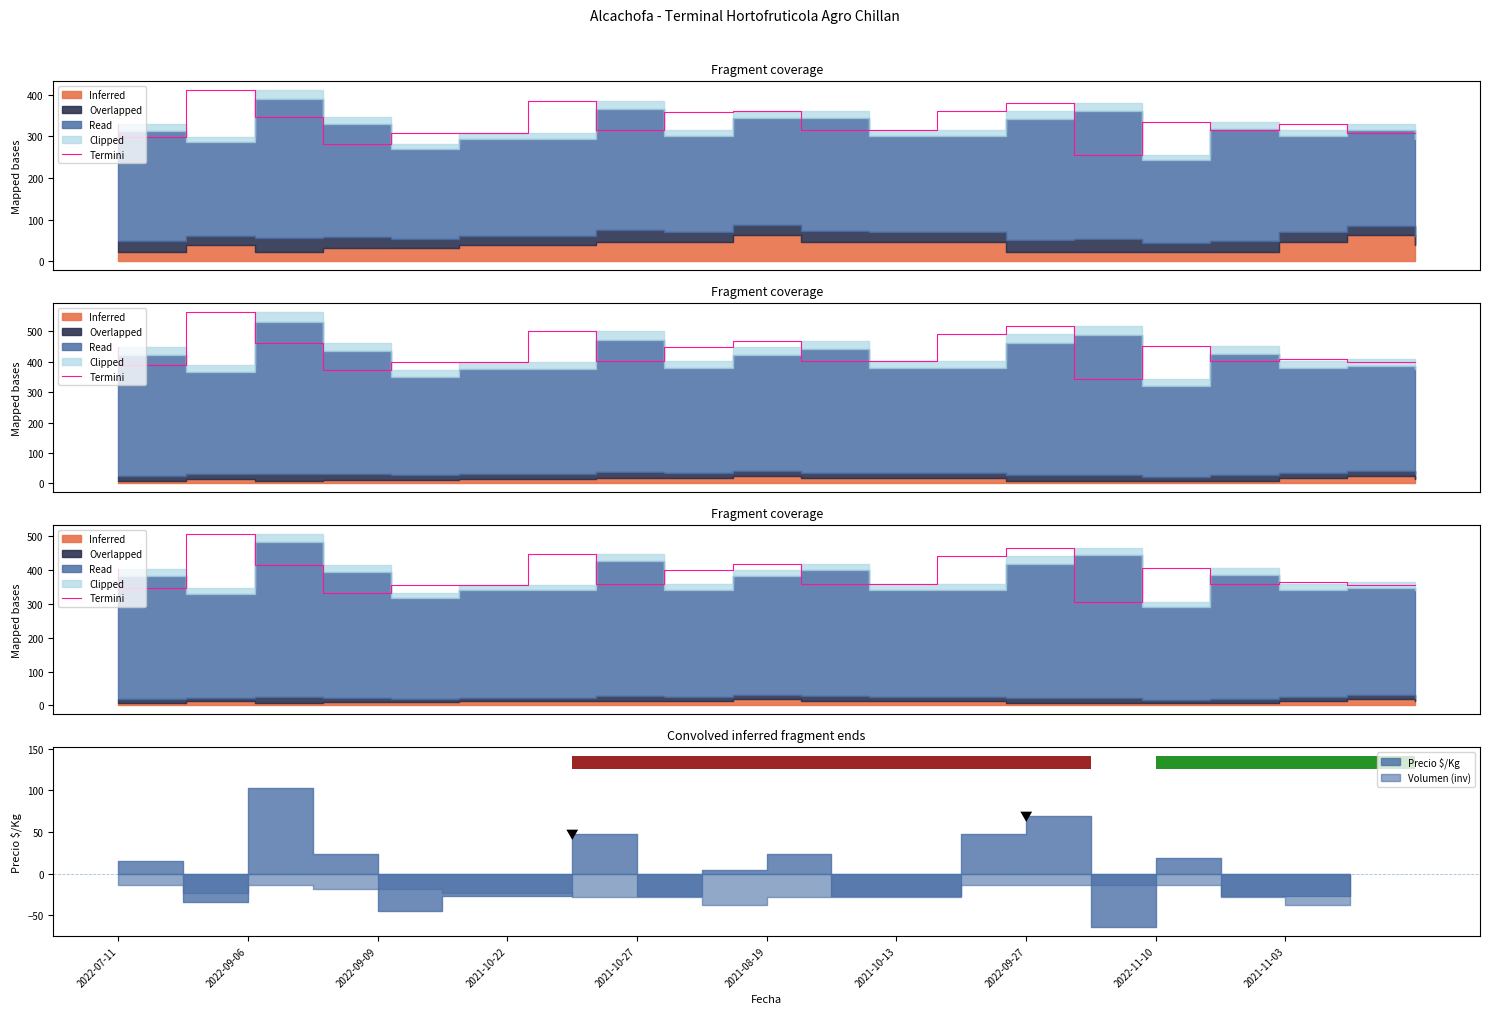

What is the difference between the second highest and second lowest values?

133.3